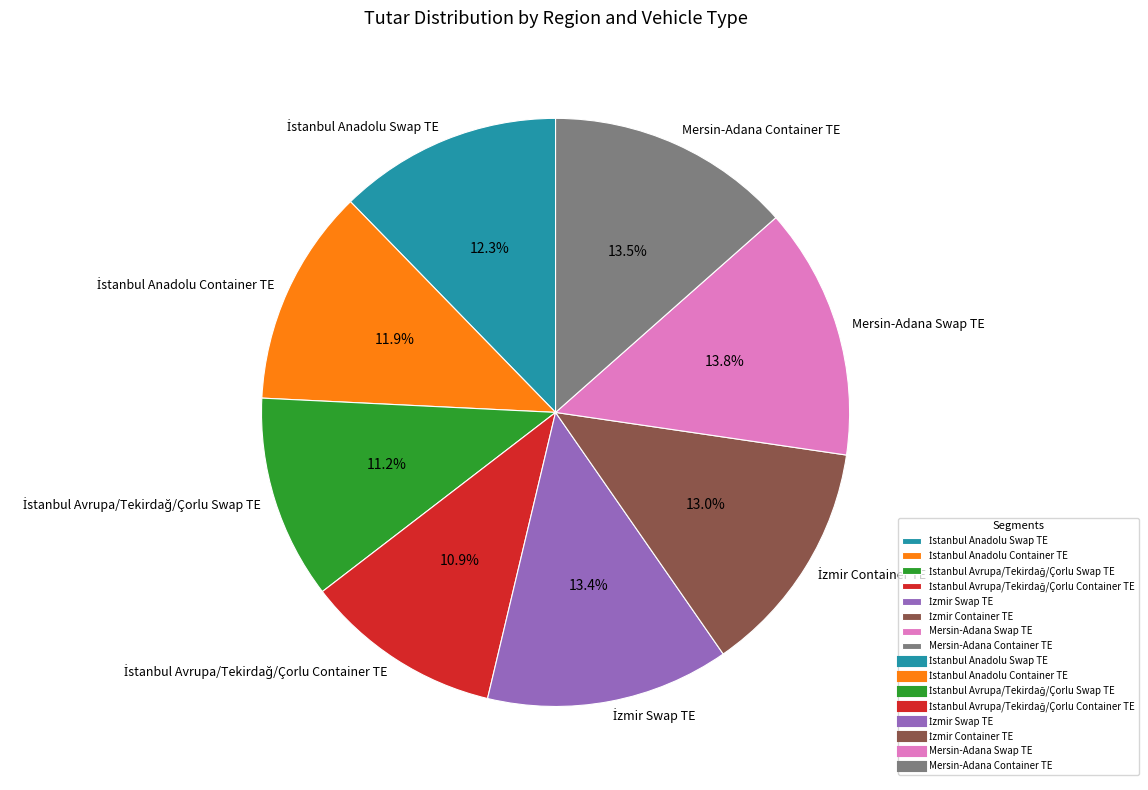

Is there a majority slice in this chart?

No